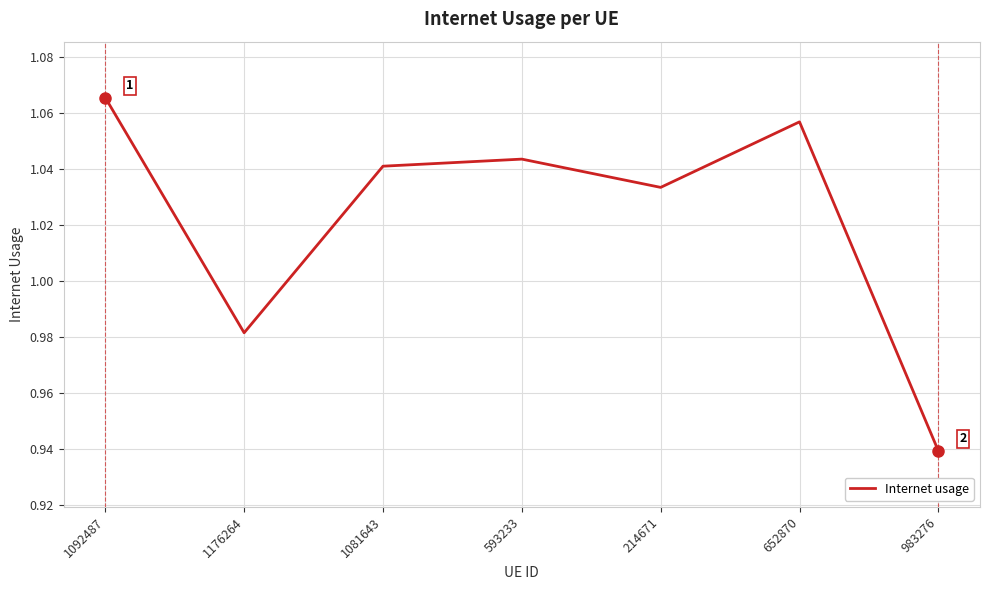

Which category has the lowest value across all series?

983276